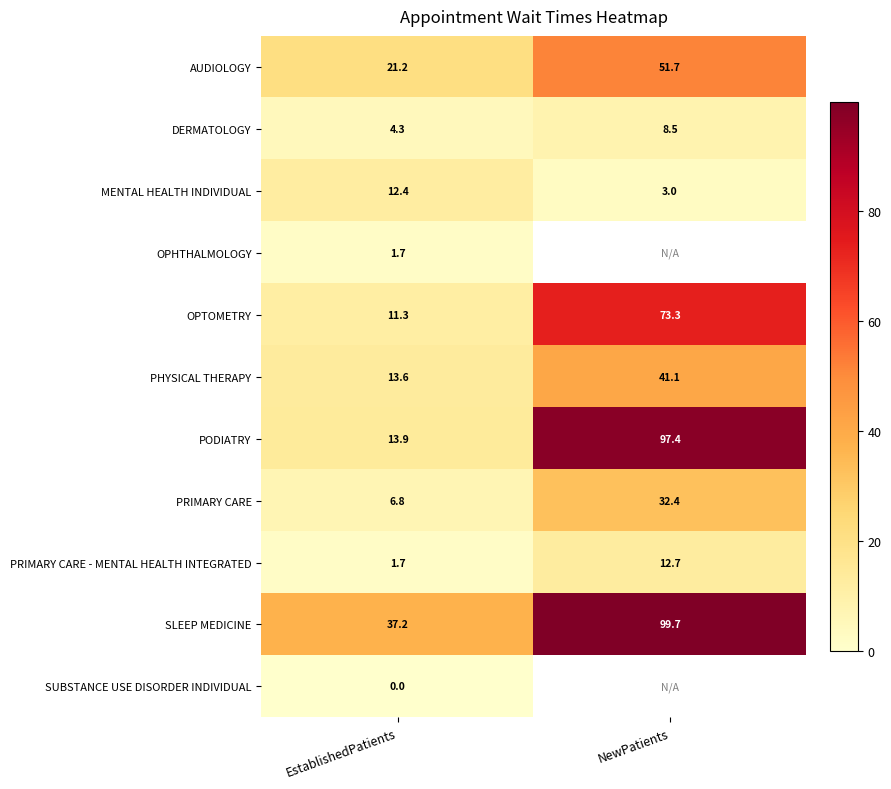

Rank the categories by MENTAL HEALTH INDIVIDUAL value from highest to lowest.

EstablishedPatients, NewPatients